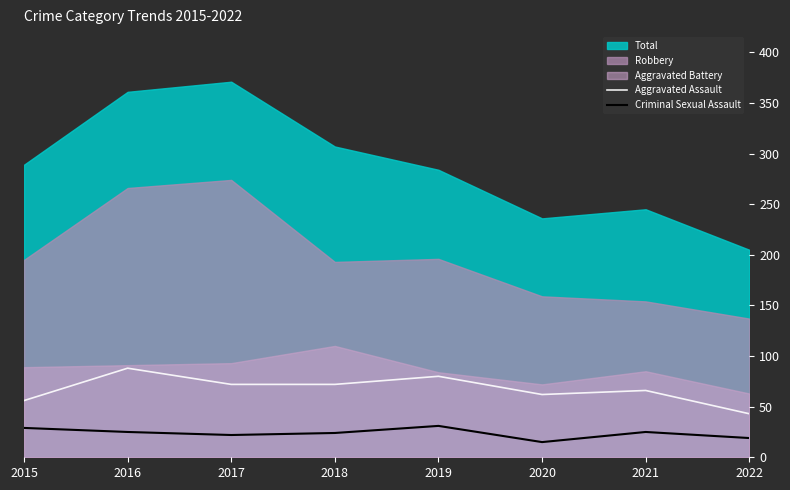

How many data points in Aggravated Assault are less than 72?

4